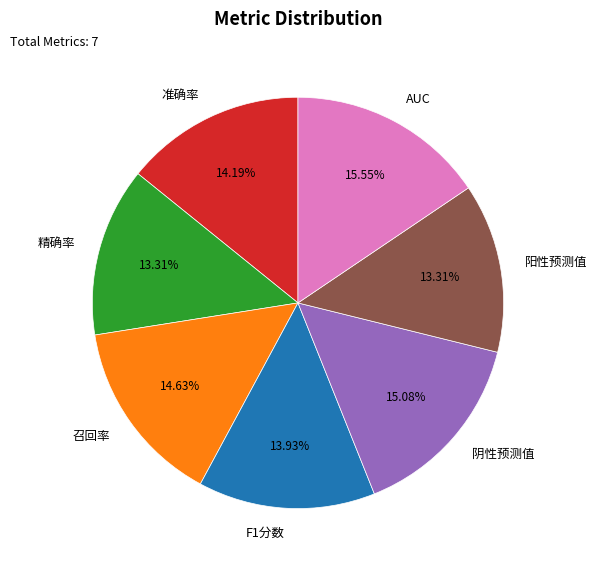

To the nearest percent, what portion does 准确率 represent?

14%